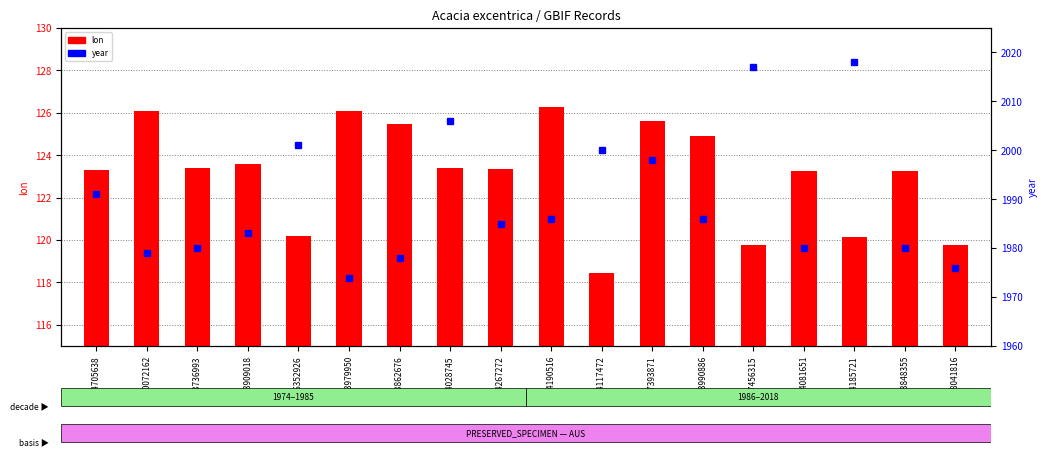

At which category does the chart reach its minimum across all series?

2854117472